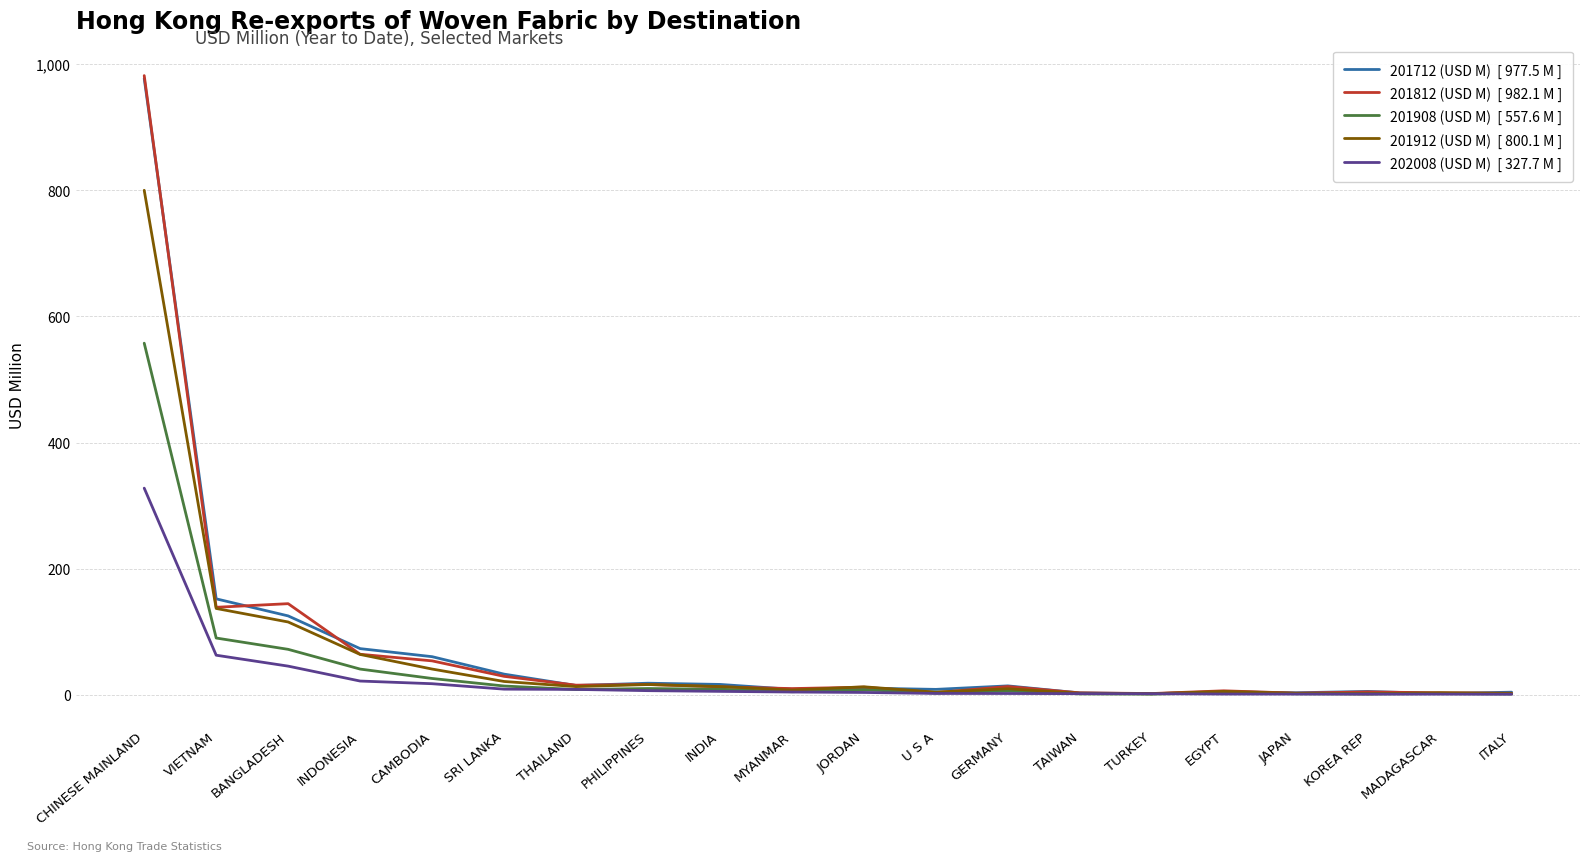

At which category is the sum across all series the highest?

CHINESE MAINLAND